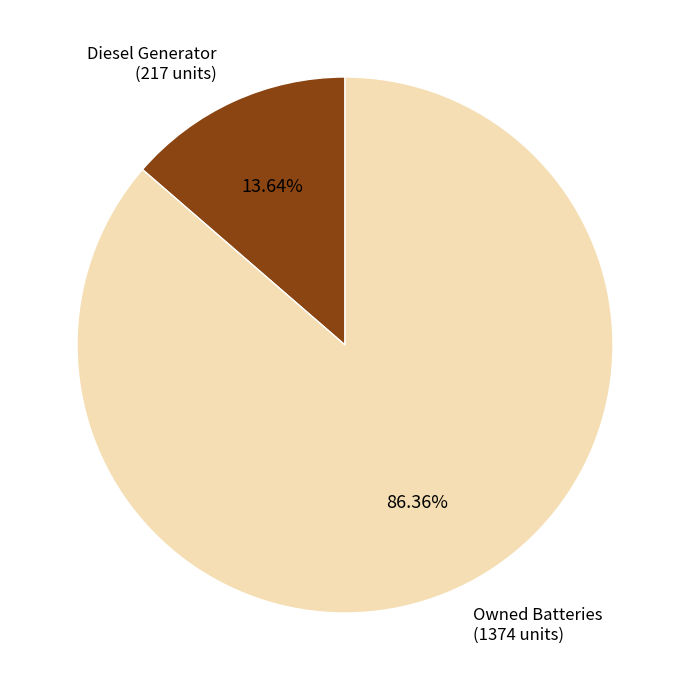

Which category has the biggest portion of the pie?

Owned Batteries